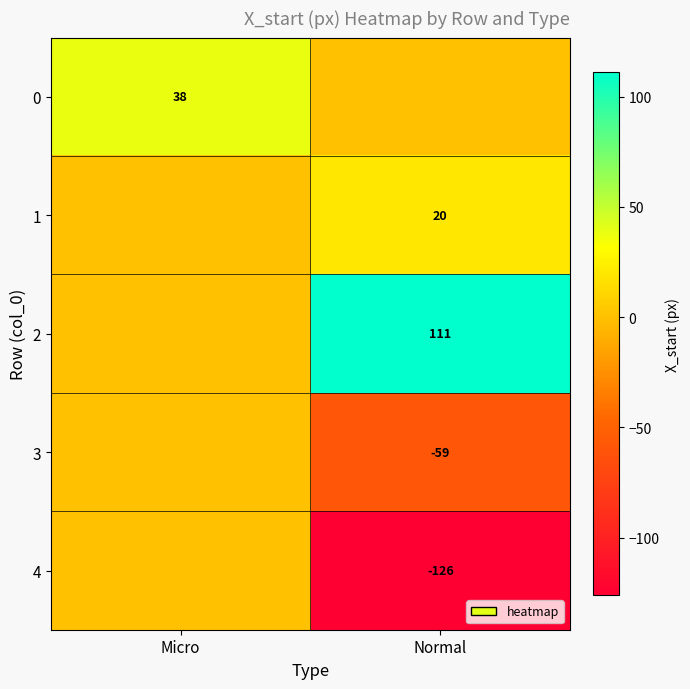

The value of 1 at Normal is 20. True or false?

True